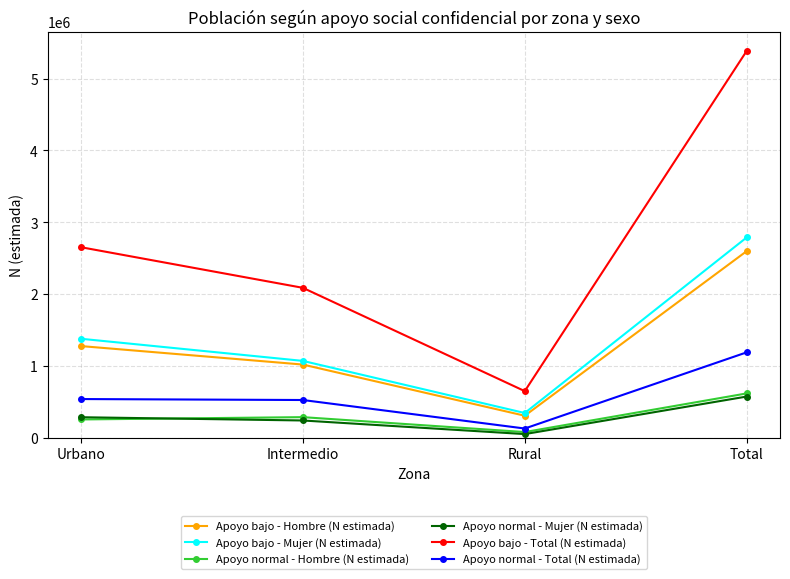

Which series changed the most between Intermedio and Total?

Apoyo bajo - Total (N estimada)